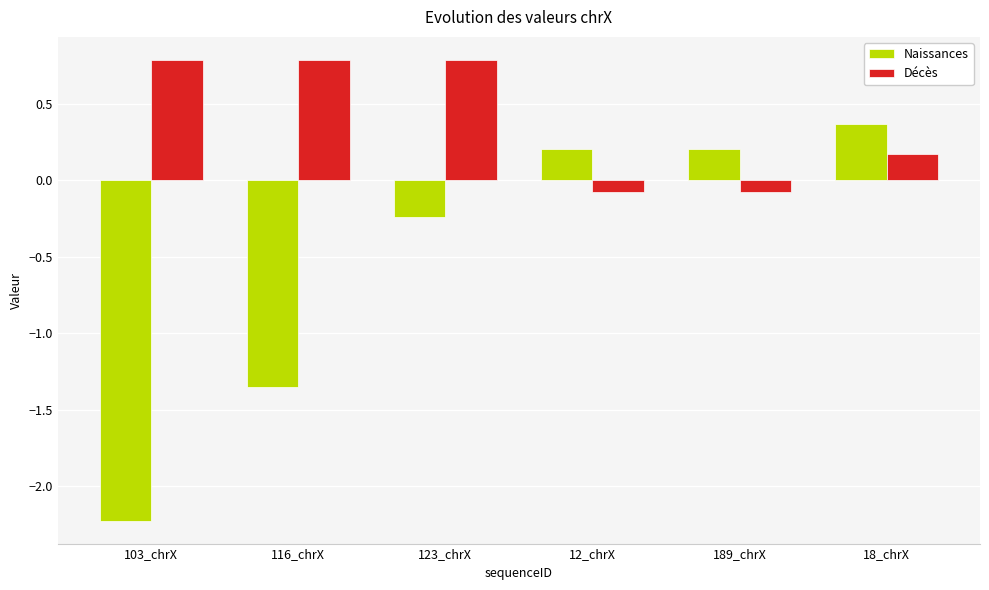

What are all the series names shown in the legend?

Naissances, Décès